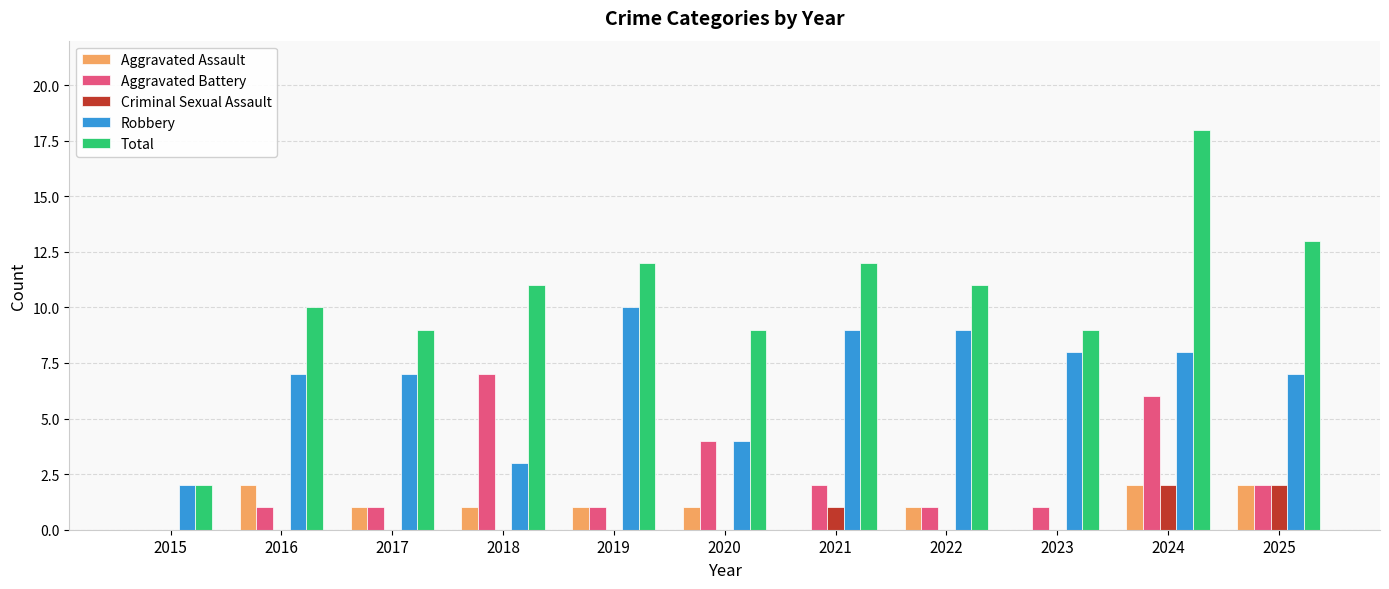

How many groups of bars are there?

11